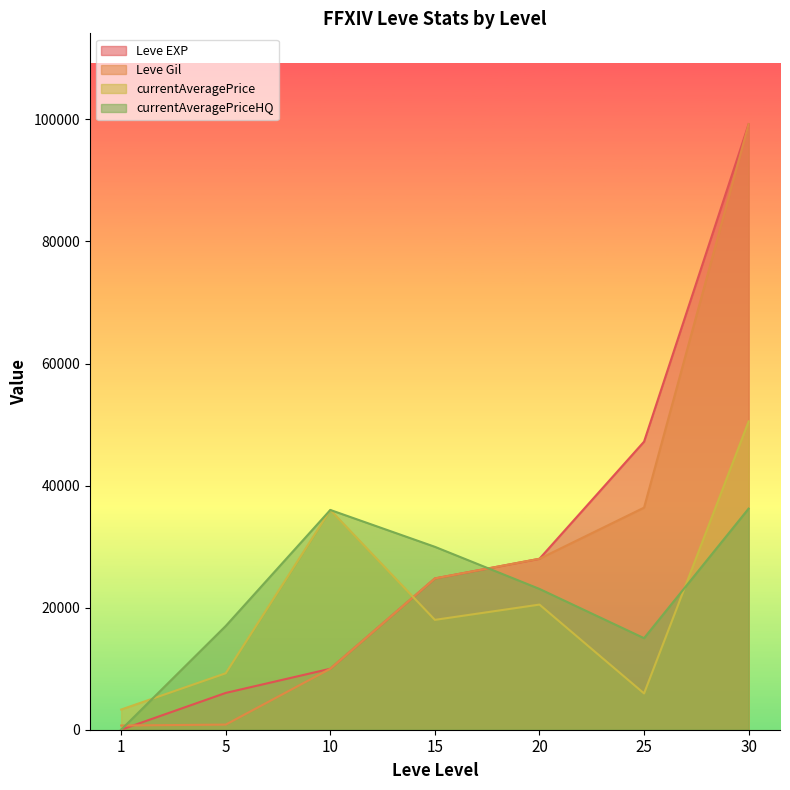

At how many categories does at least one series exceed 11077?

6